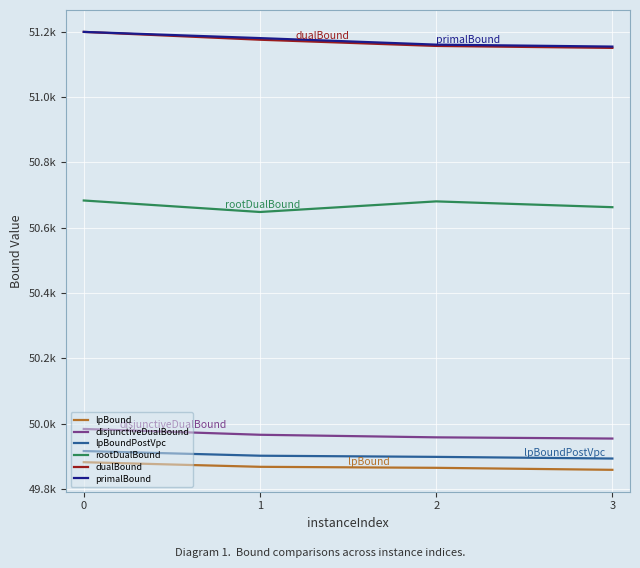

Is this an area chart (filled region under the line)?

No